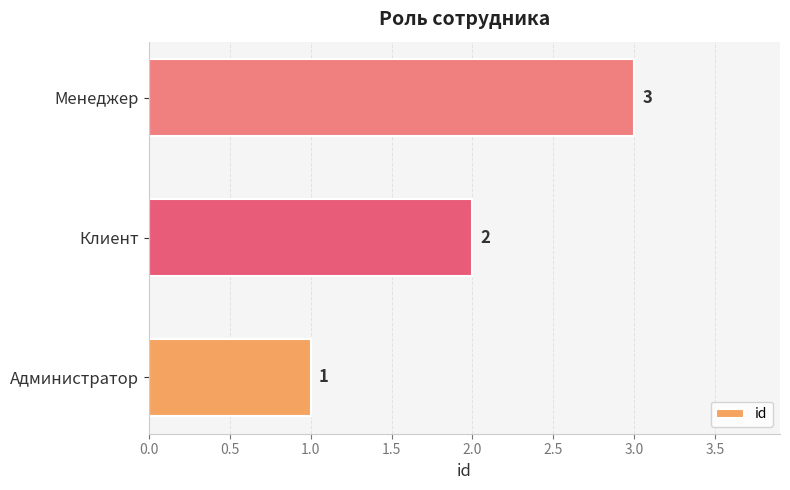

How many values are between 1 and 3?

3